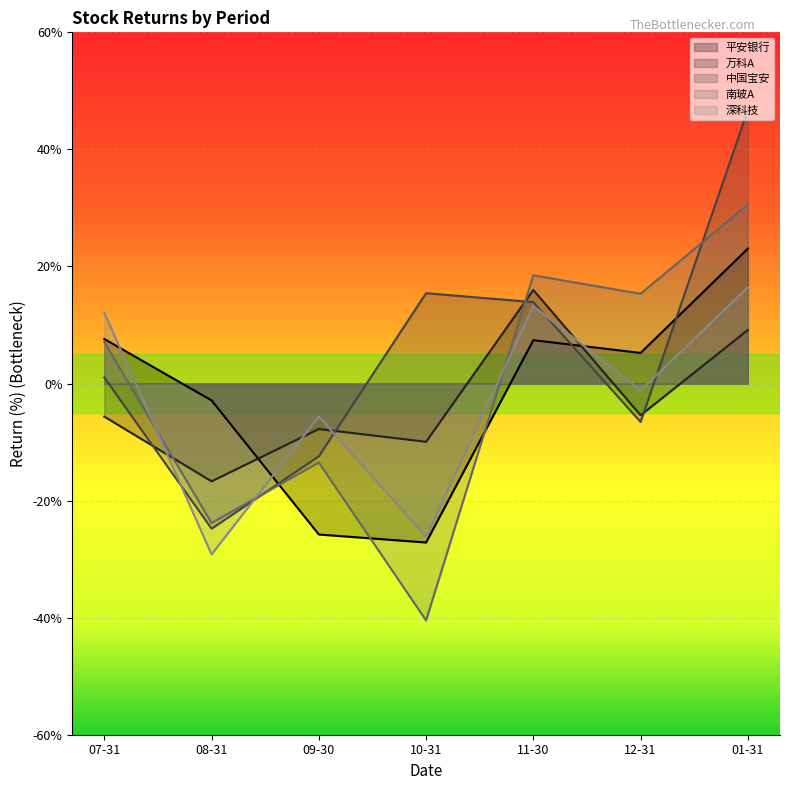

Is it true that 中国宝安 equals -20.2 at 09-30?

False